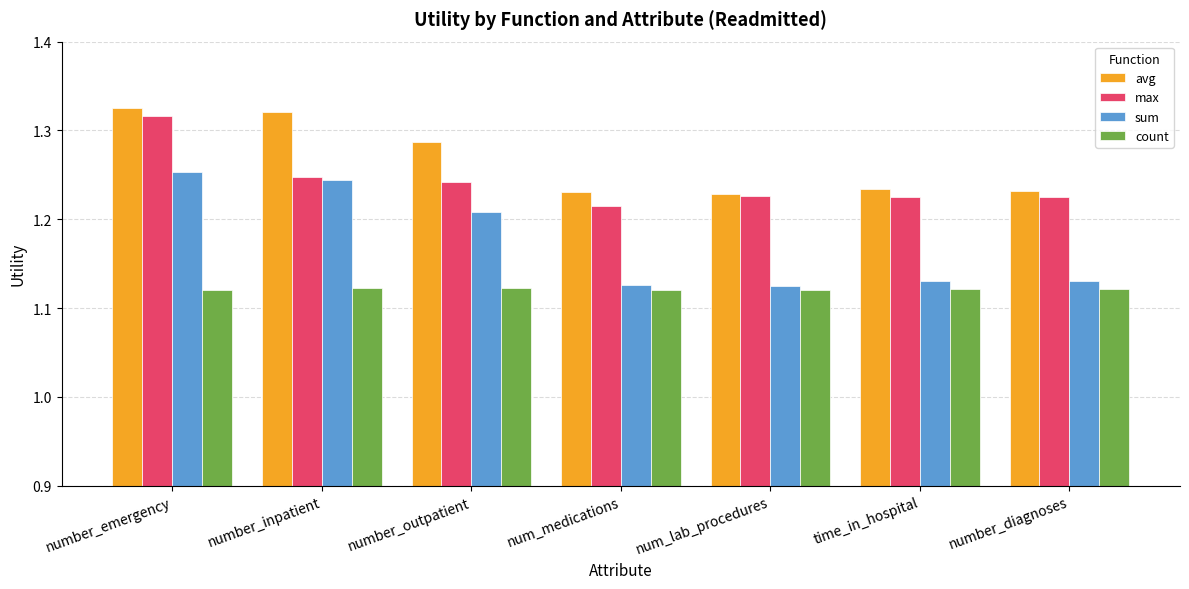

What is the label of the 6th bar from the left?

time_in_hospital